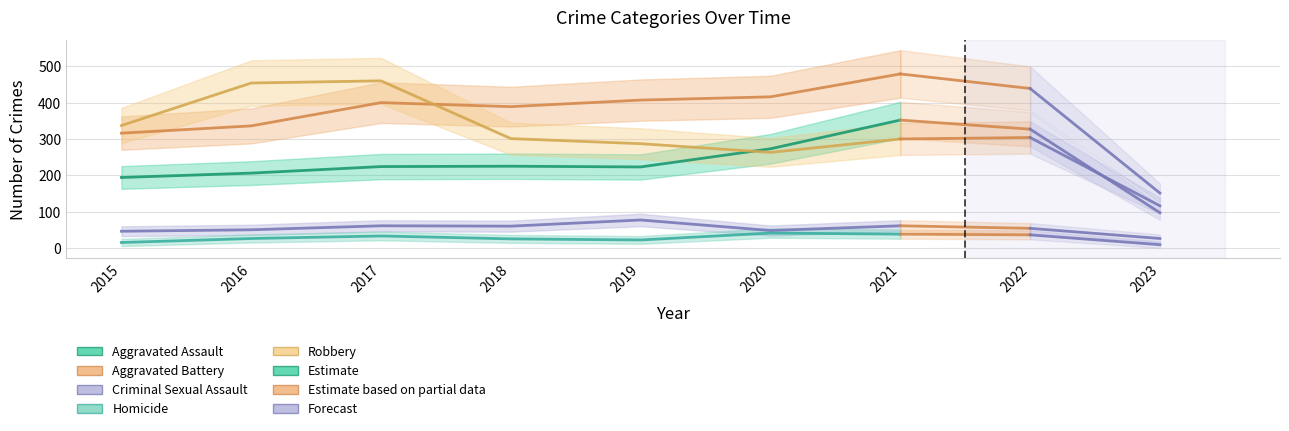

Between 2016 and 2020, which series saw the biggest shift?

Robbery